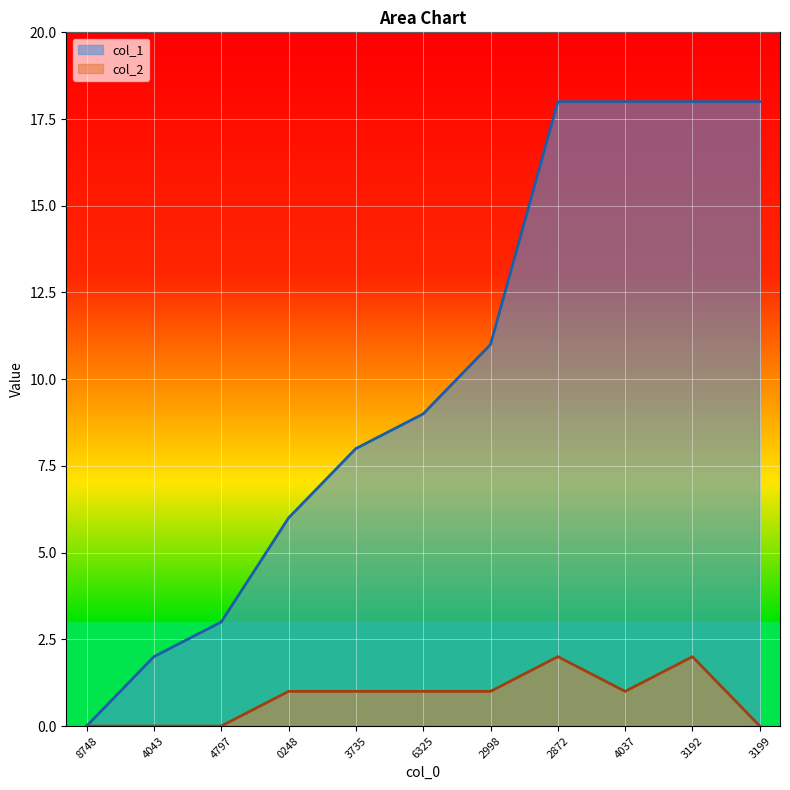

Rank the series by their maximum value, from lowest to highest.

col_2, col_1